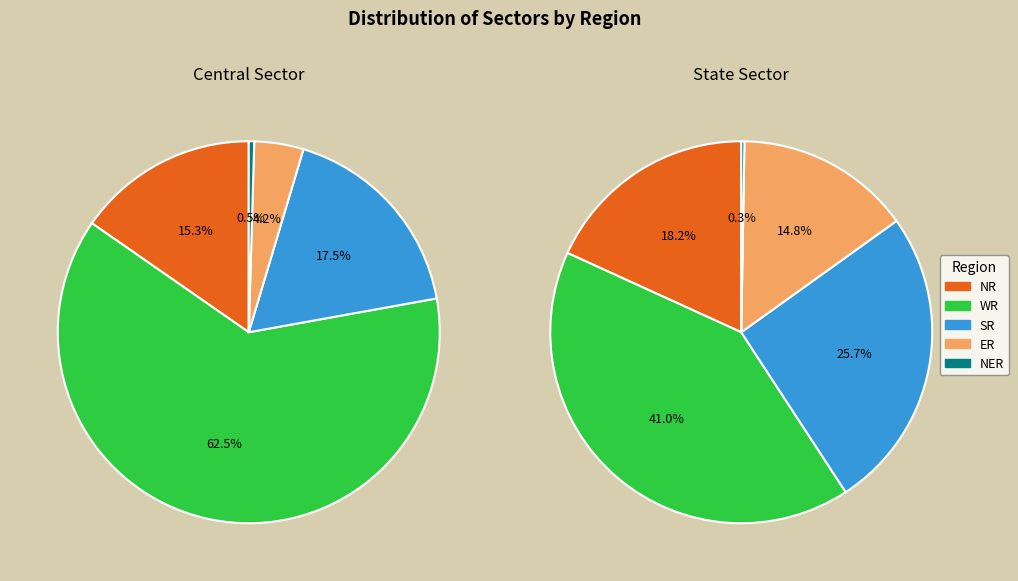

To the nearest percent, what percentage of the pie is WR?

41%